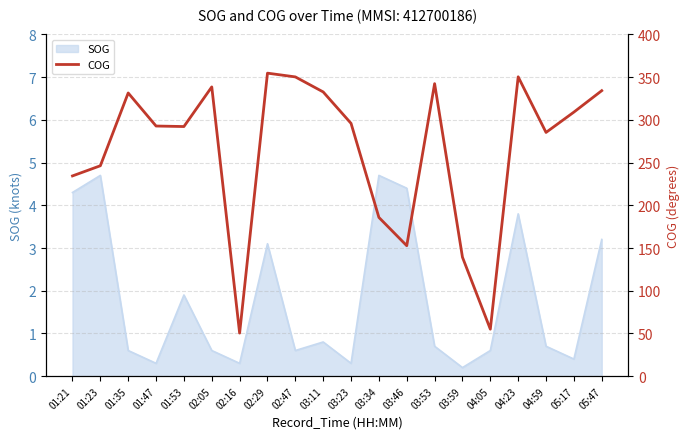

At which label is SOG closest to 2?

01:53